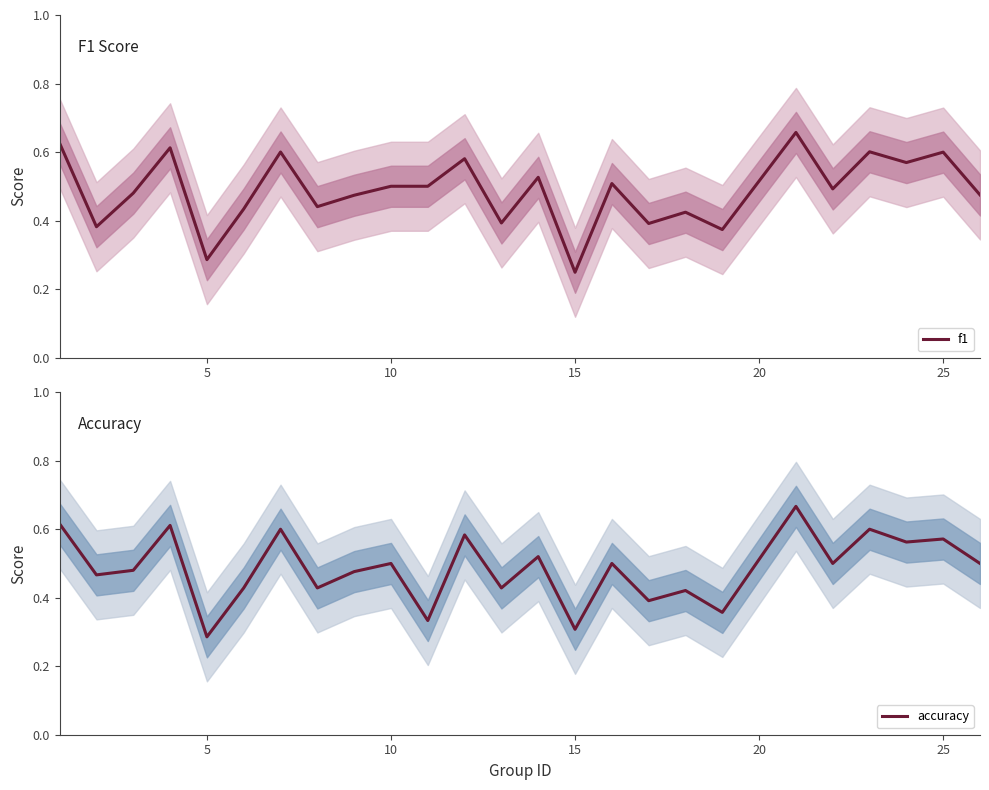

The value of f1 at 25 is 0.6. True or false?

True